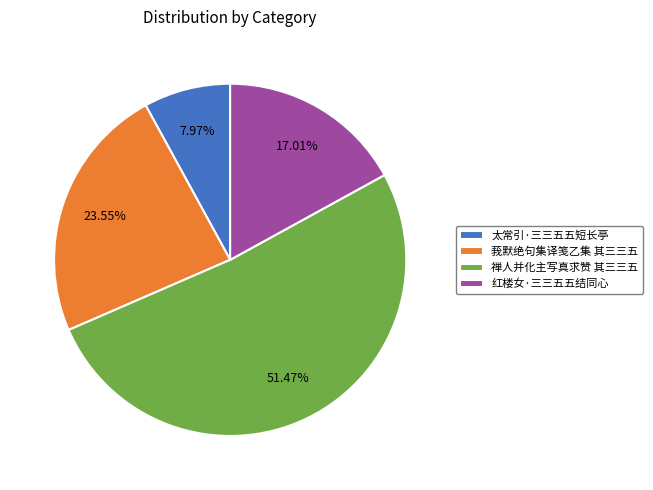

Is the sum of 莪默绝句集译笺乙集 其三三五 and 禅人并化主写真求赞 其三三五 greater than half?

Yes